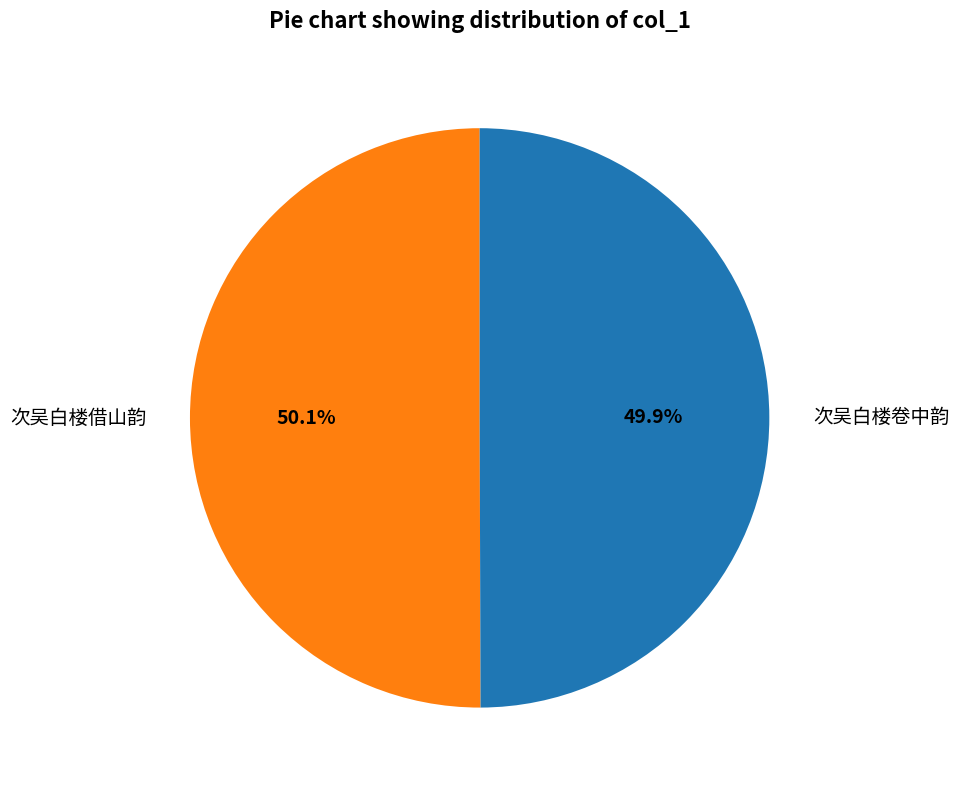

Approximately how many times larger is the value at 次吴白楼卷中韵 compared to 次吴白楼借山韵?

1.0